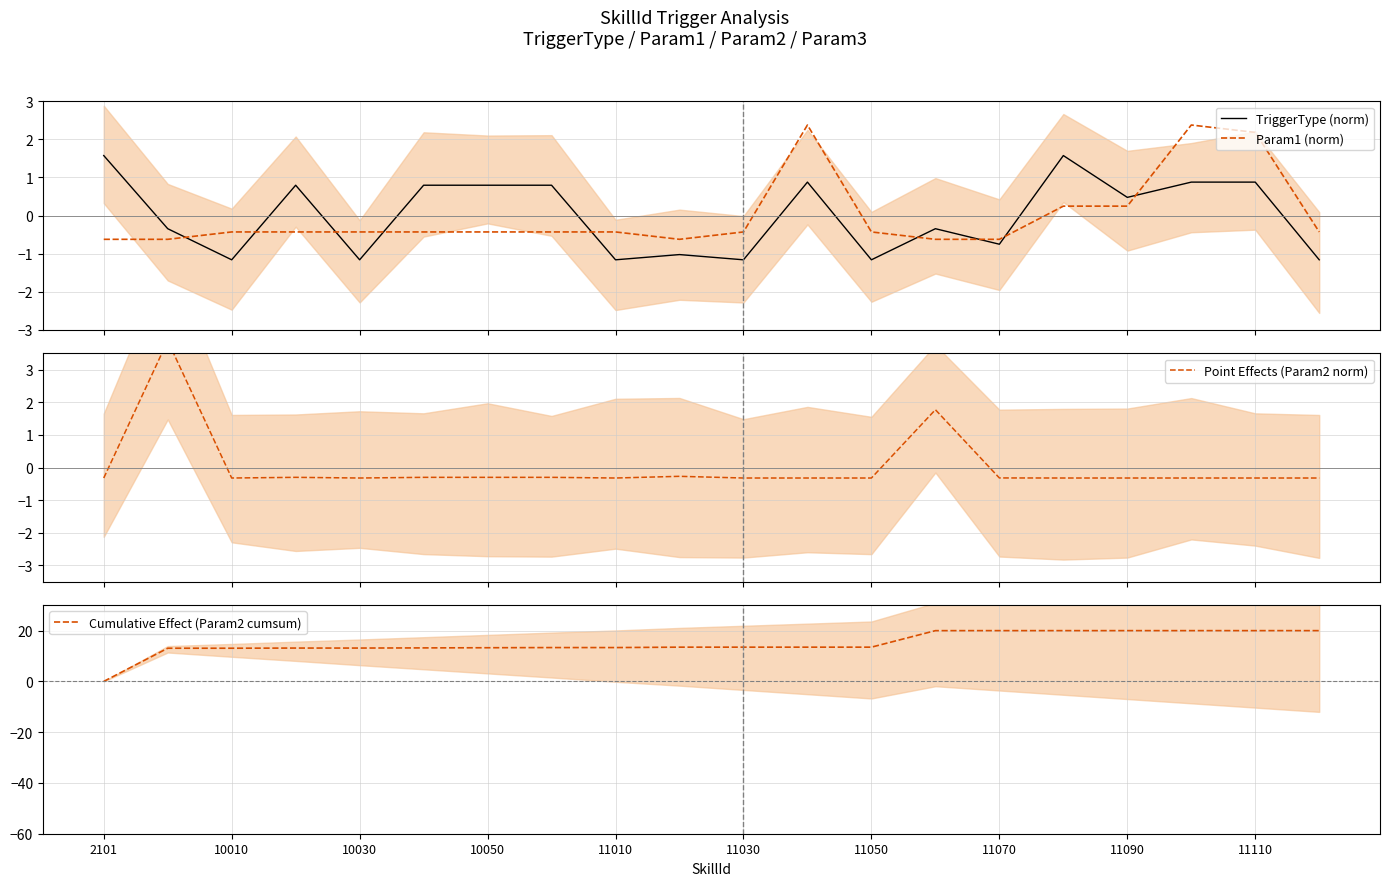

True or false: Cumulative Effect (Param2 cumsum) and Point Effects (Param2 norm) cross at least once.

False